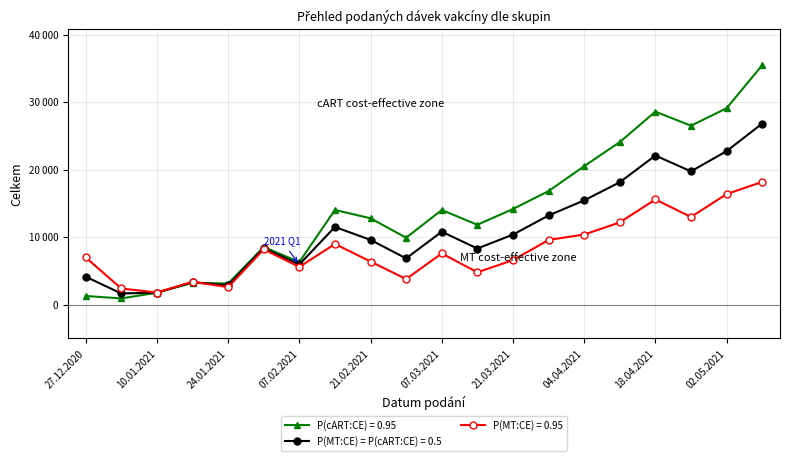

What are all the series names shown in the legend?

P(cART:CE) = 0.95, P(MT:CE) = P(cART:CE) = 0.5, P(MT:CE) = 0.95